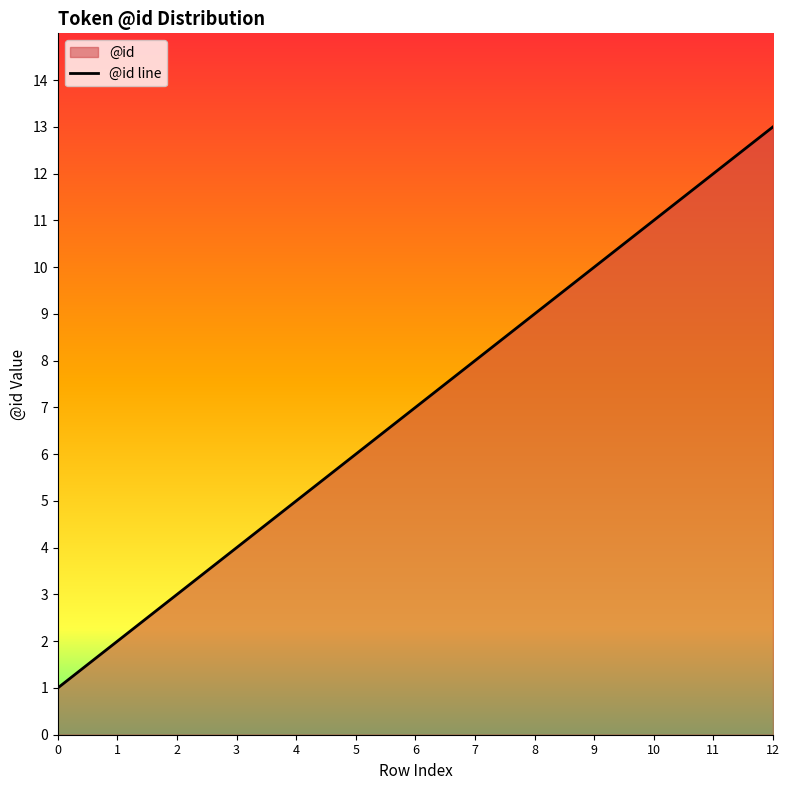

How many data points are less than 7?

6